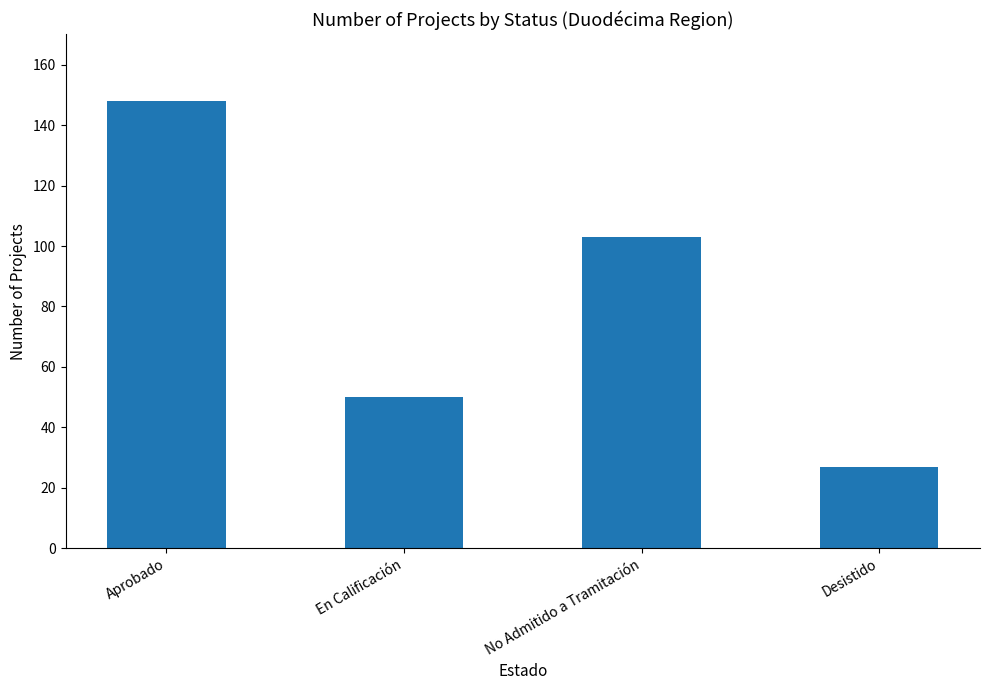

What is the difference between the values at Aprobado and En Calificación?

98